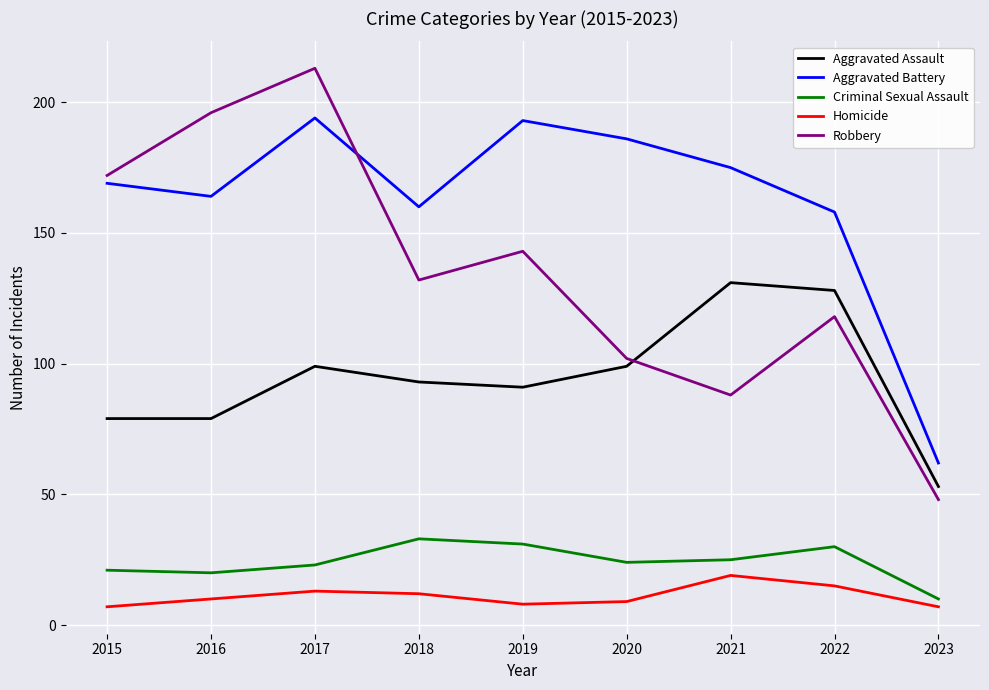

Is this an area chart (filled region under the line)?

No